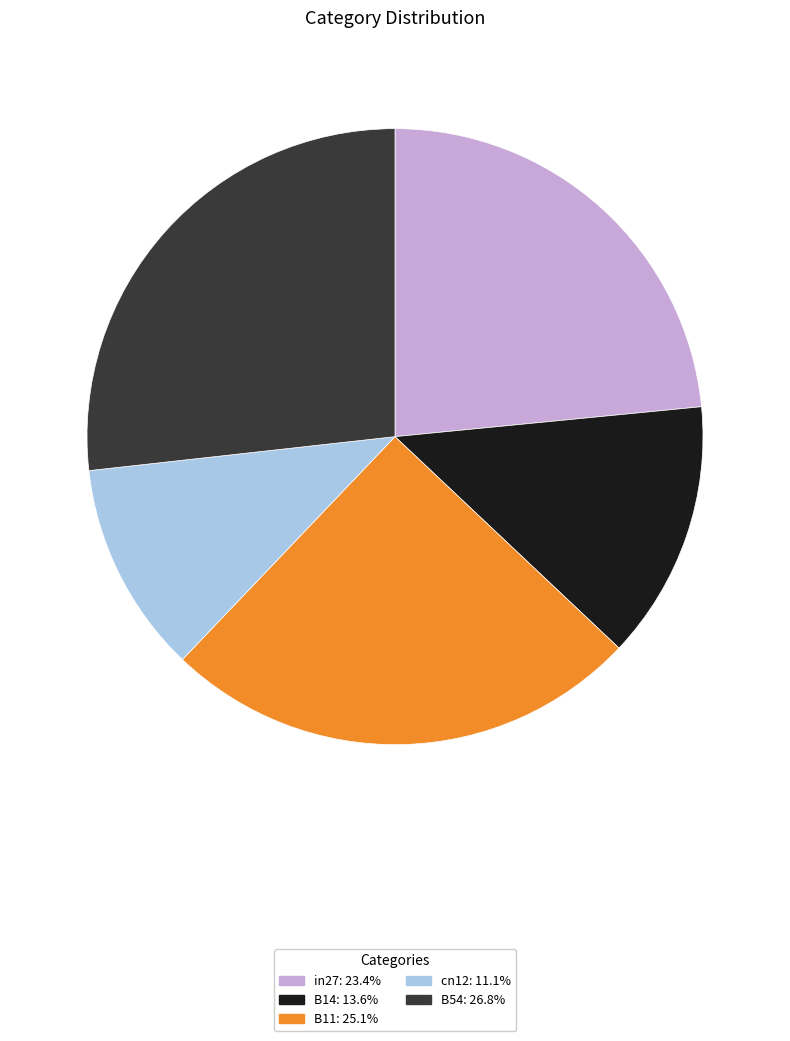

Count the number of slices in the pie.

5